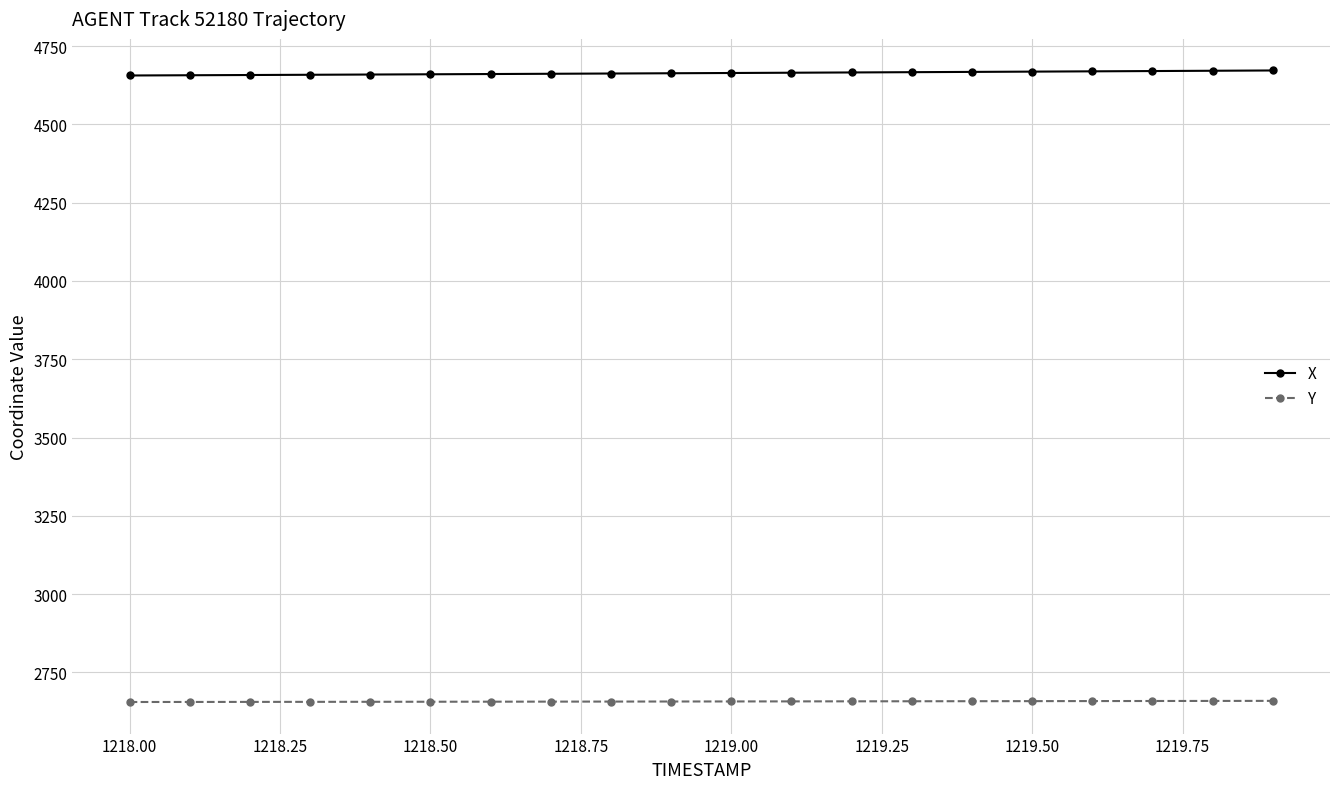

True or false: X and Y intersect in this chart.

False